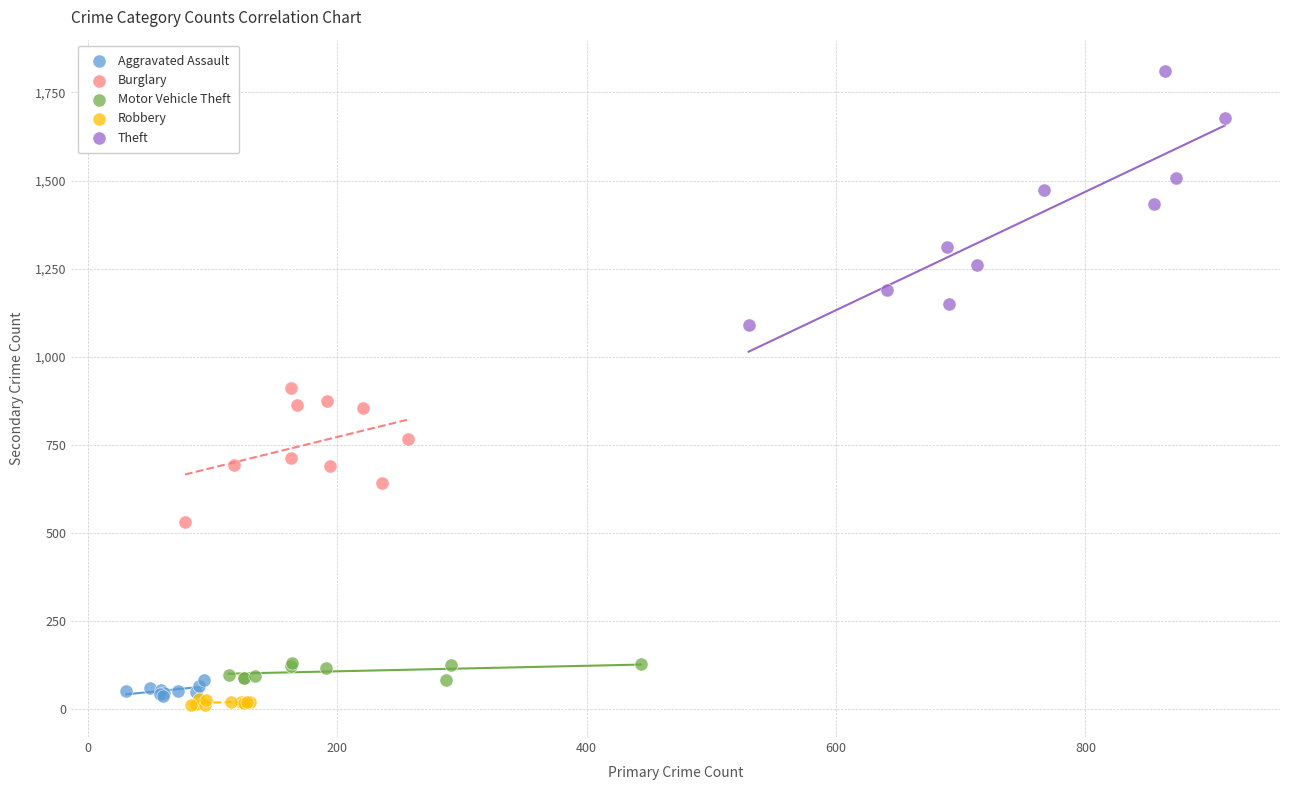

Which series reaches the maximum Y coordinate?

Theft